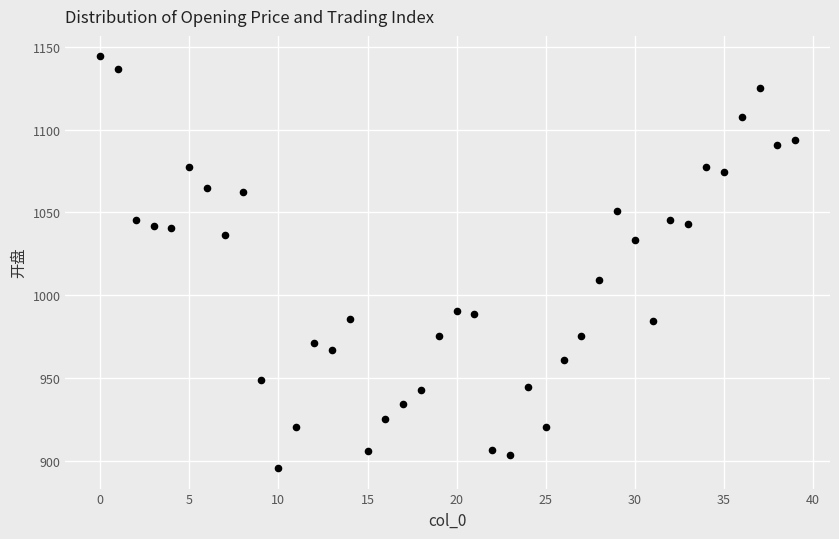

What Y value in the scatter plot is closest to 1019?

1009.3